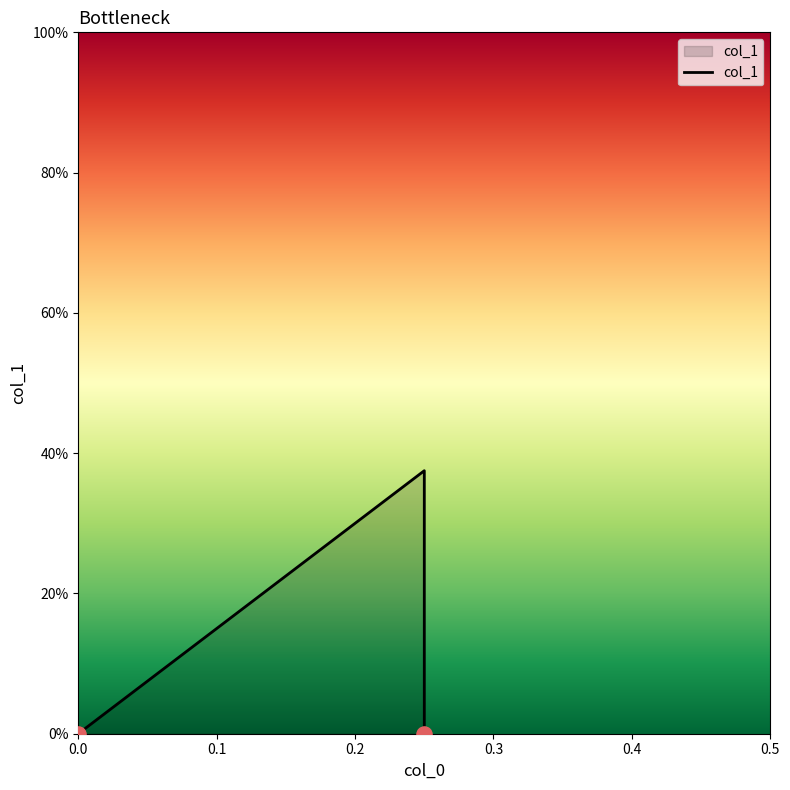

What is the change in value from 0.0 to 0.1?

+0.4